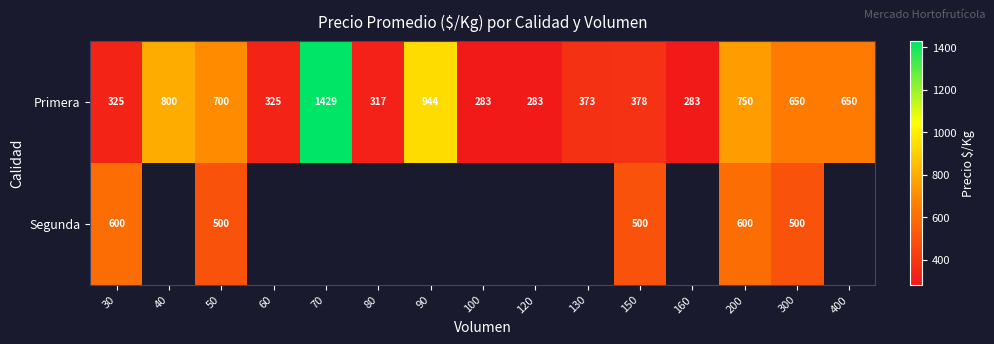

What is the sum of the Primera values at 30 and 50?

1025